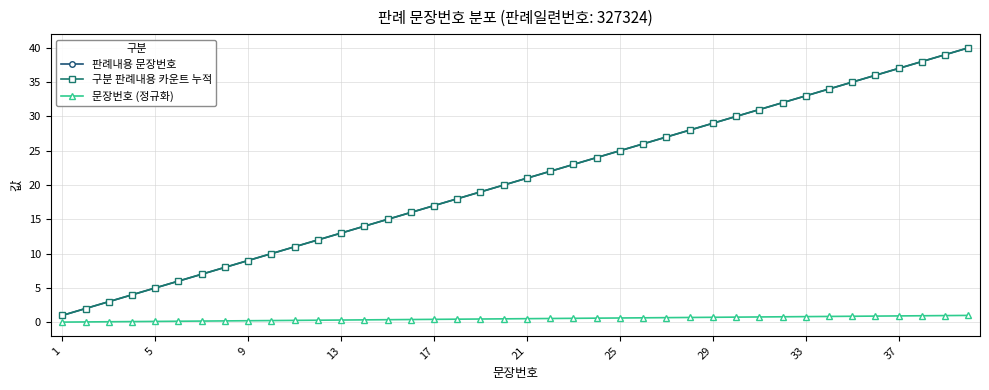

Is this an area chart (filled region under the line)?

No